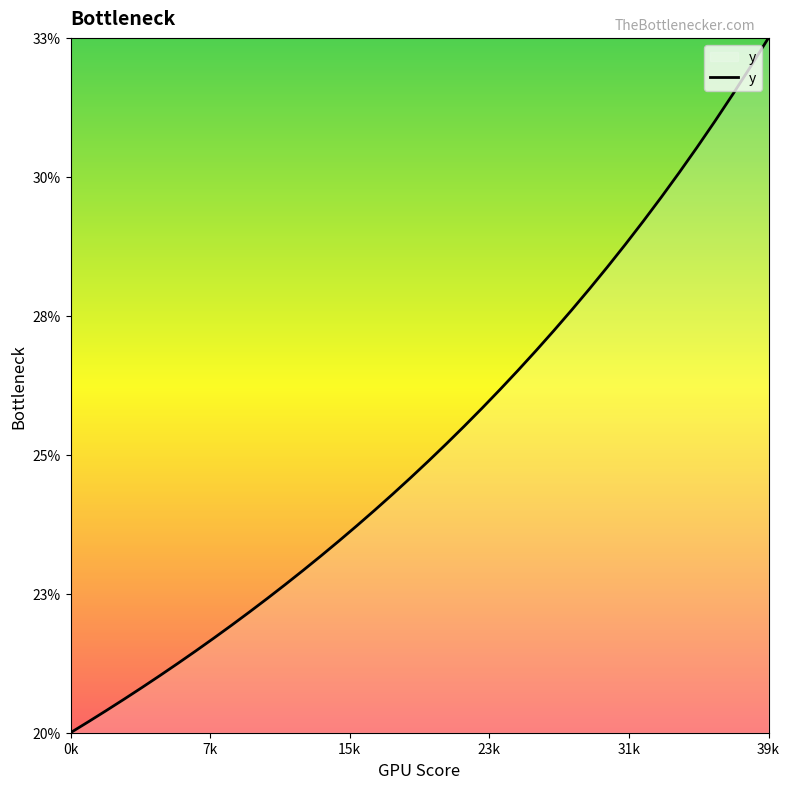

What is the smallest value displayed?

0.2